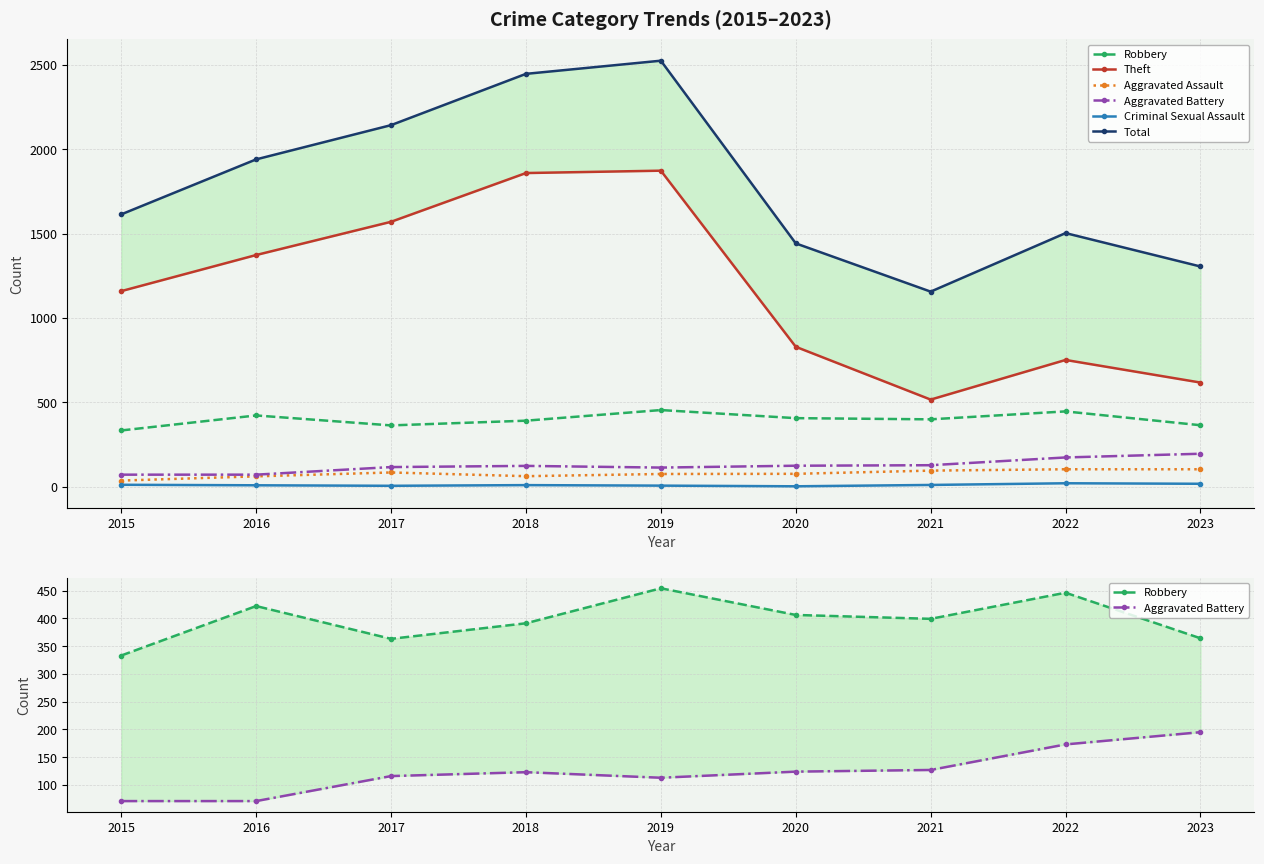

True or false: Total and Aggravated Assault cross at least once.

False